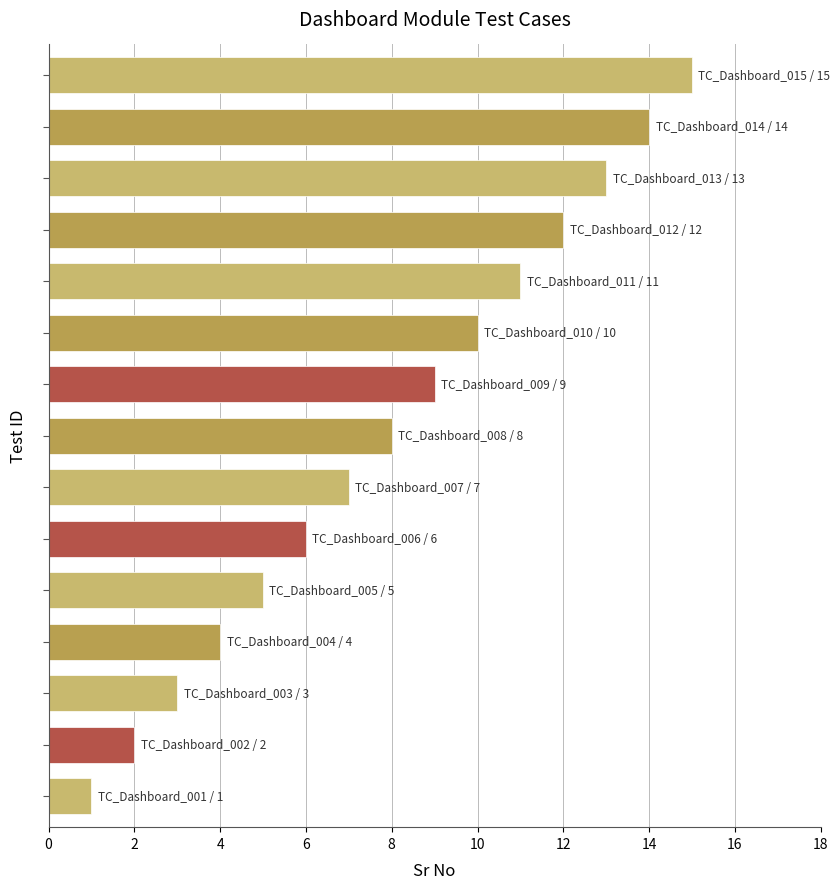

How many categories are shown in the chart?

15